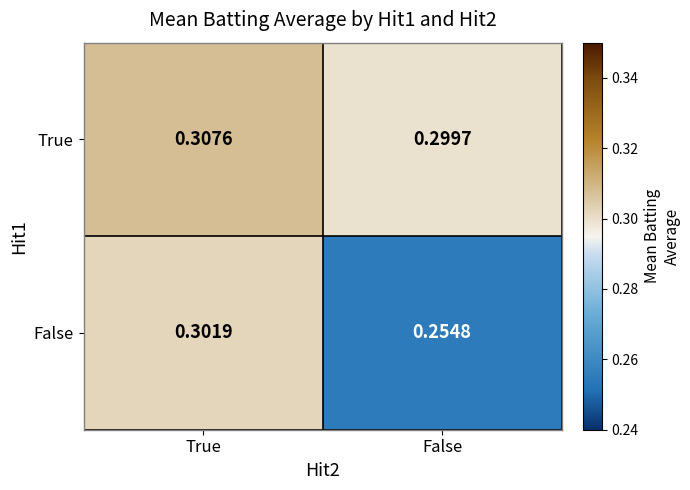

Rank the series by their maximum value, from lowest to highest.

False, True